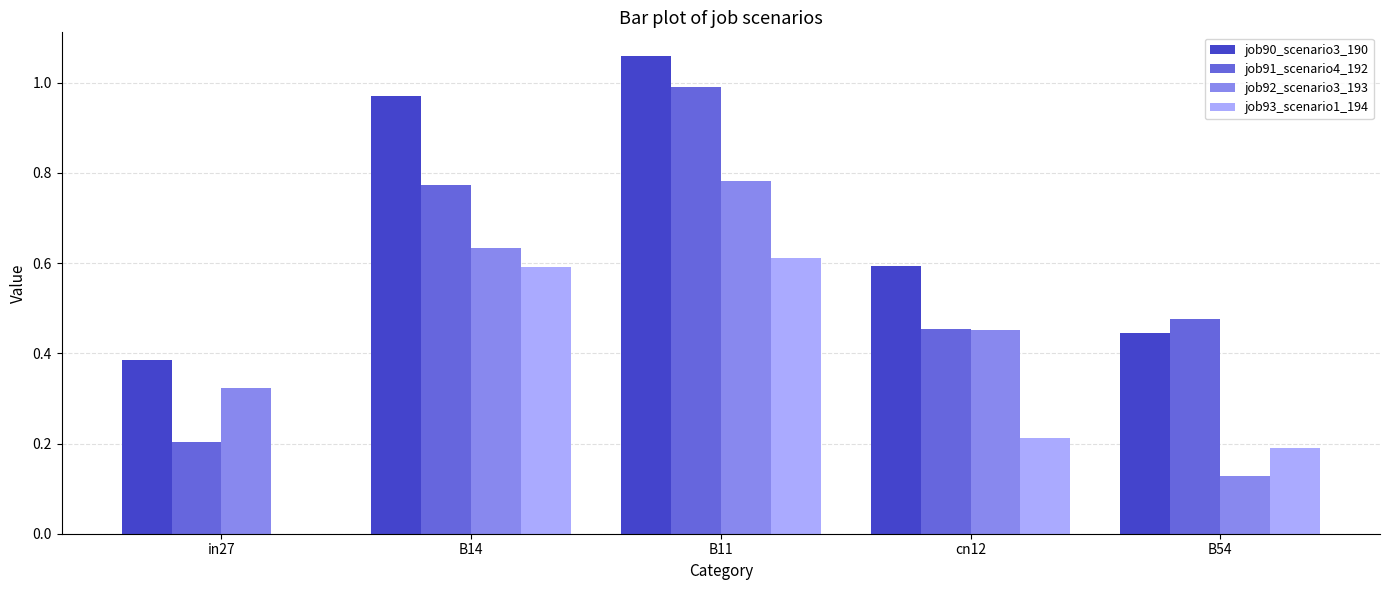

Is the value of job92_scenario3_193 at B11 greater than the value of job93_scenario1_194 at B54?

Yes